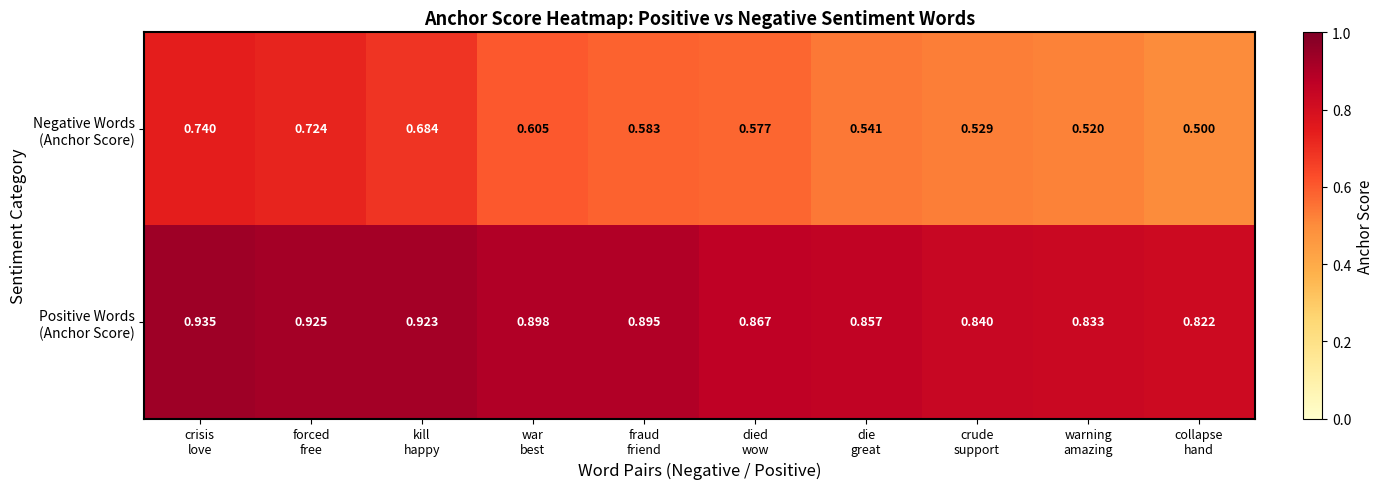

How many categories are shown in the chart?

10